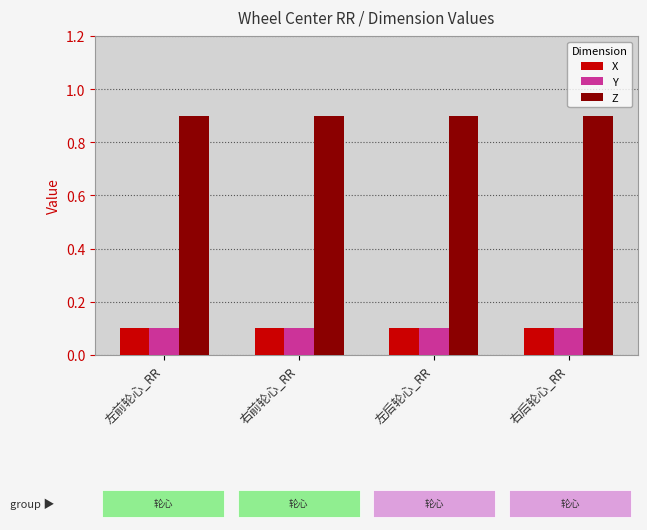

At how many categories does at least one series exceed 0?

4